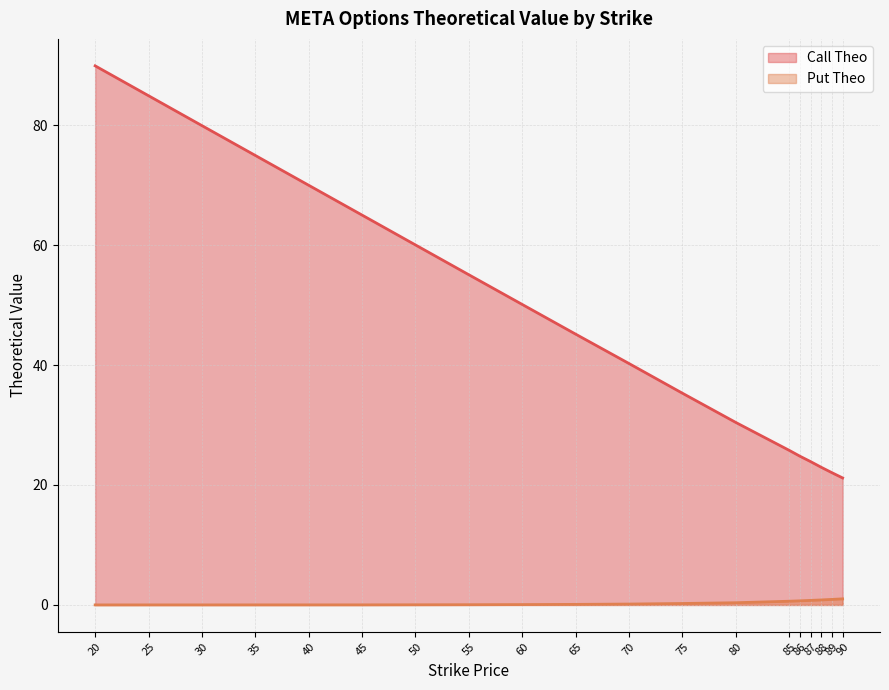

At which category is the sum across all series the highest?

20